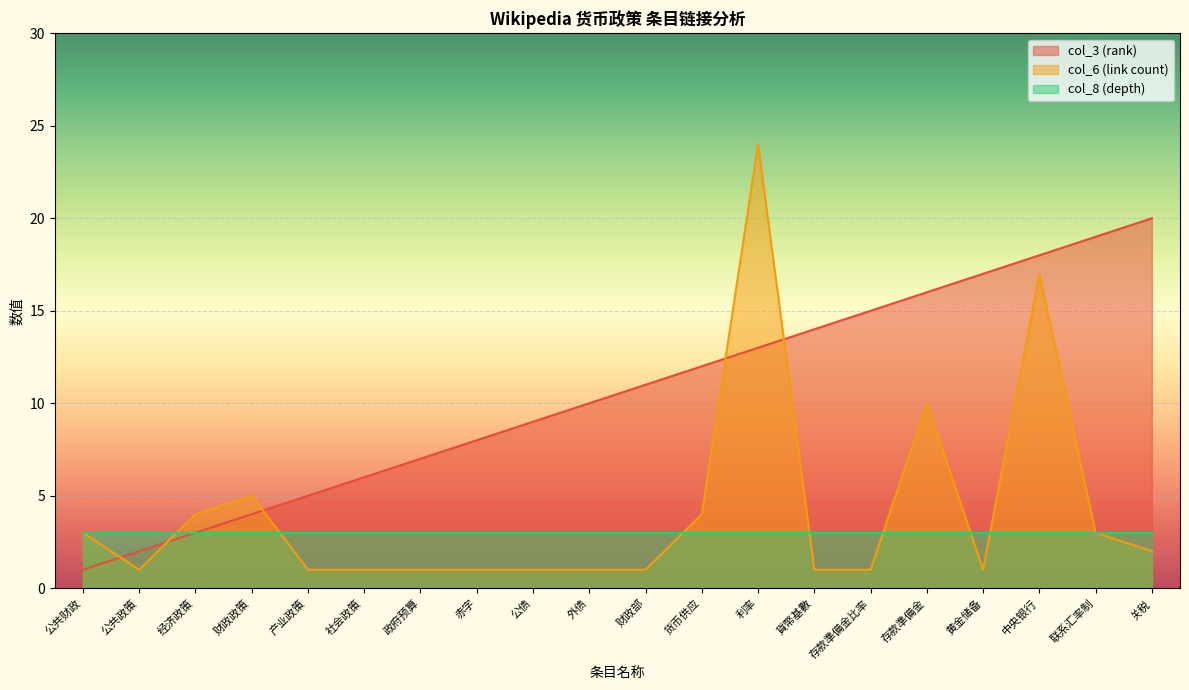

What is the total value across all series at 联系汇率制?

25